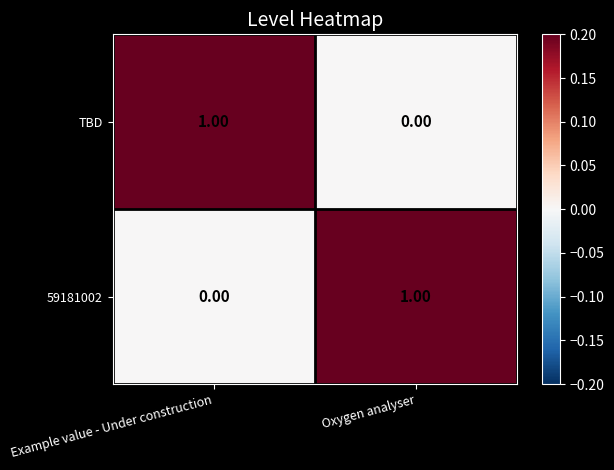

How many categories are shown in the chart?

2